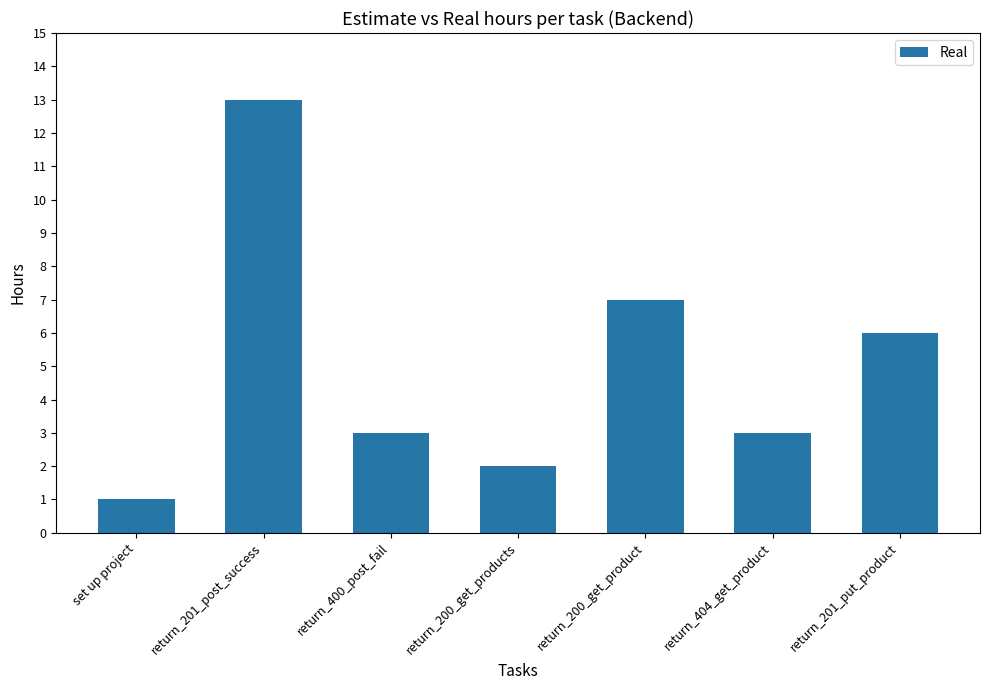

Which label corresponds to the largest value in the chart?

return_201_post_success